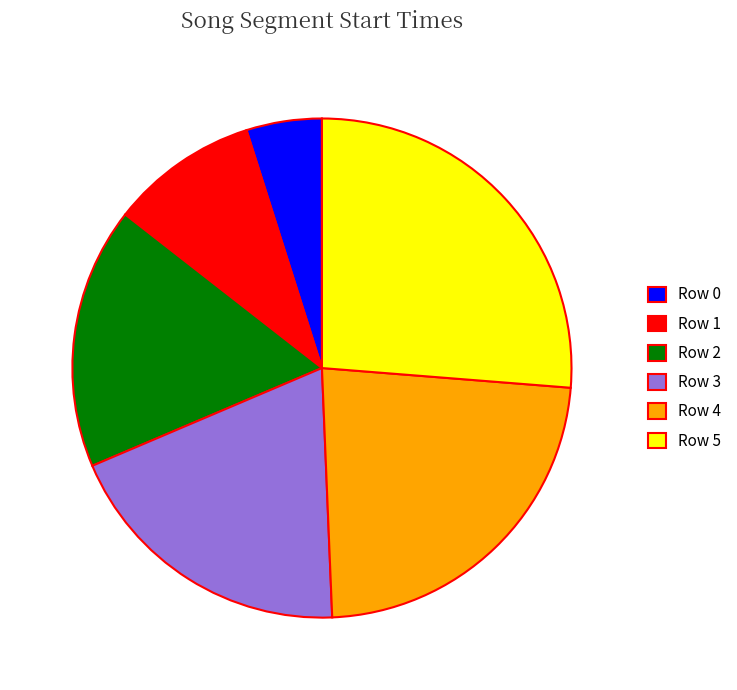

What is the smallest slice in the pie chart?

Row 0